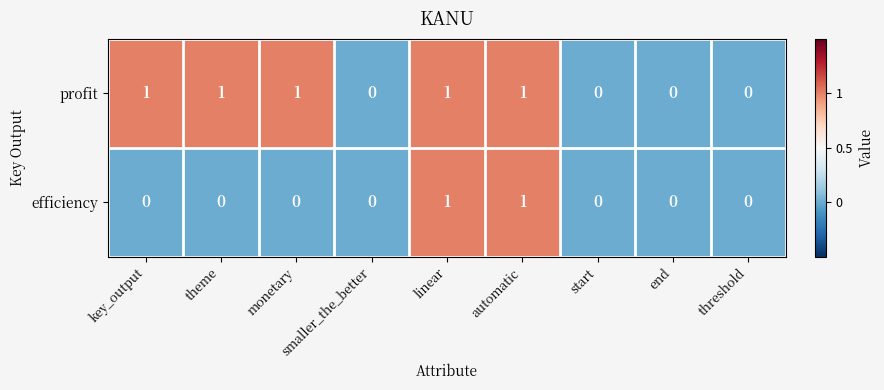

List the series in order of their overall mean, lowest first.

efficiency, profit